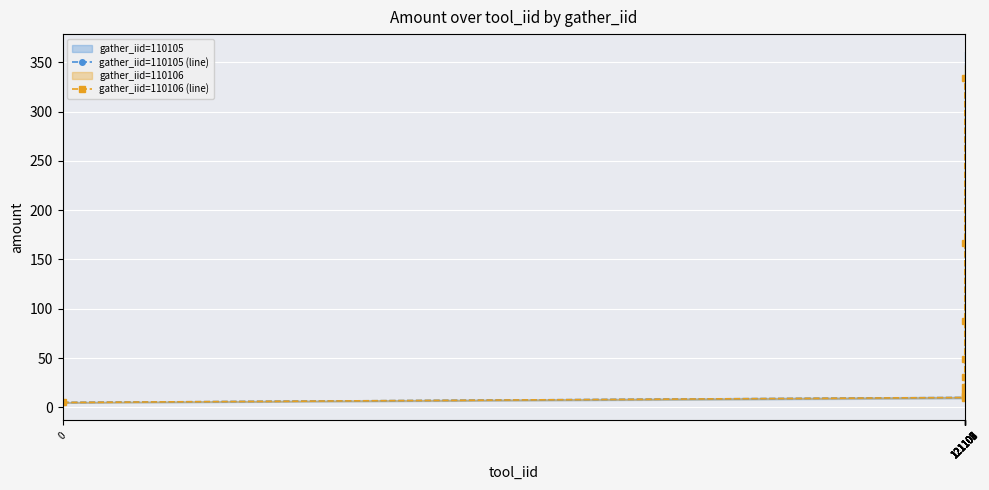

What is the difference between the gather_iid=110105 (line) values at 121101 and 121106?

39